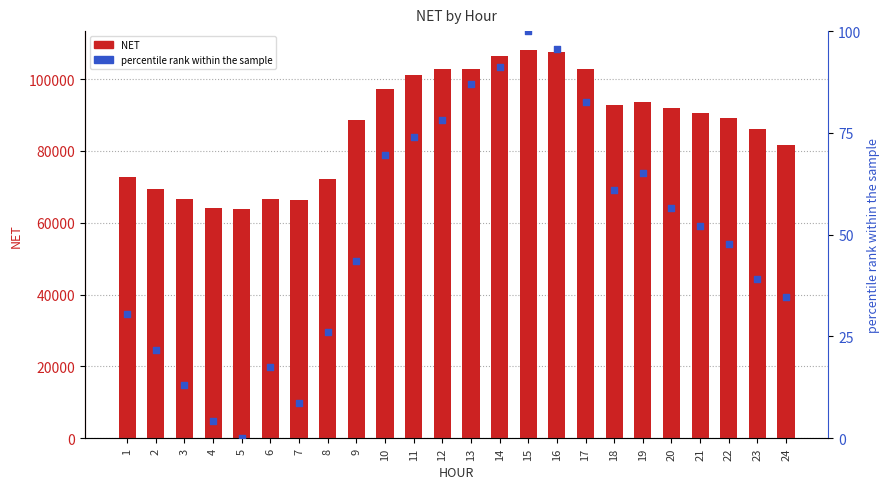

What is the total value across all series at 5?

63812.0